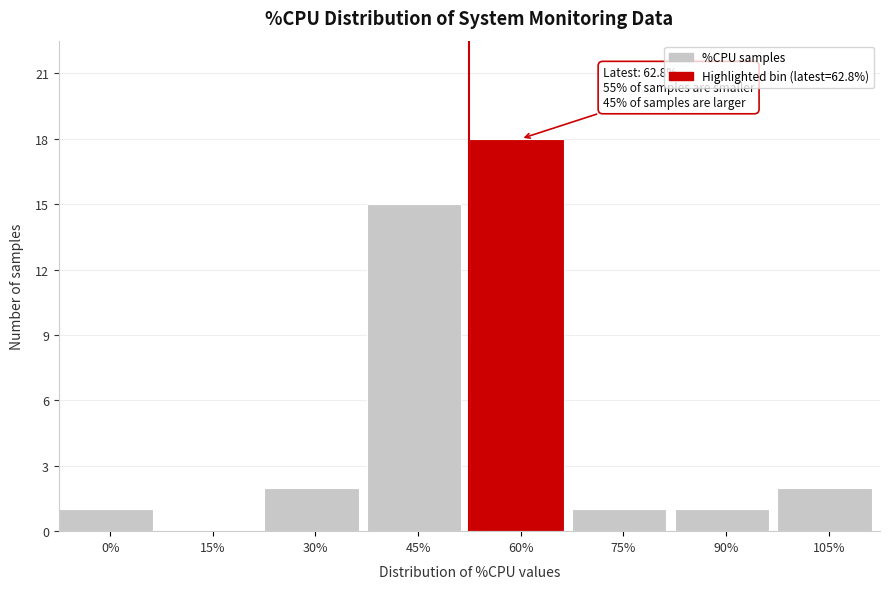

Reading right to left, what are all the values shown in this chart?

105%=2	90%=1	75%=1	60%=18	45%=15	30%=2	15%=0	0%=1